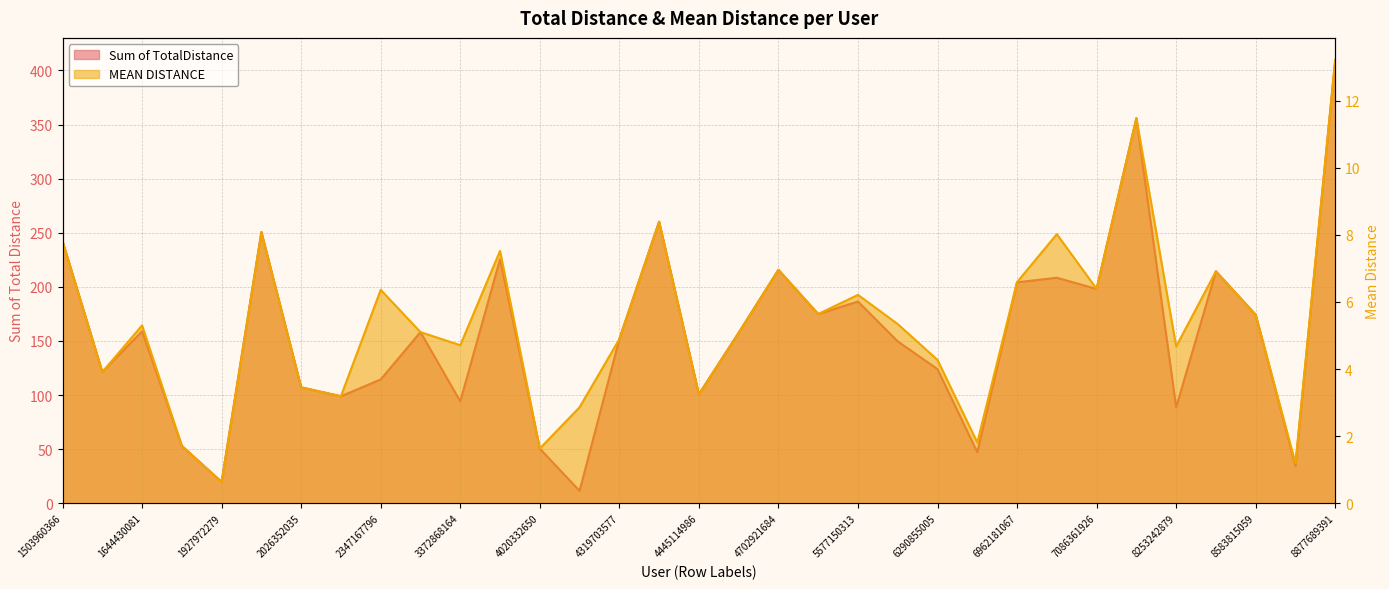

What is the spread (max minus min) of values at 4445114986?

97.4